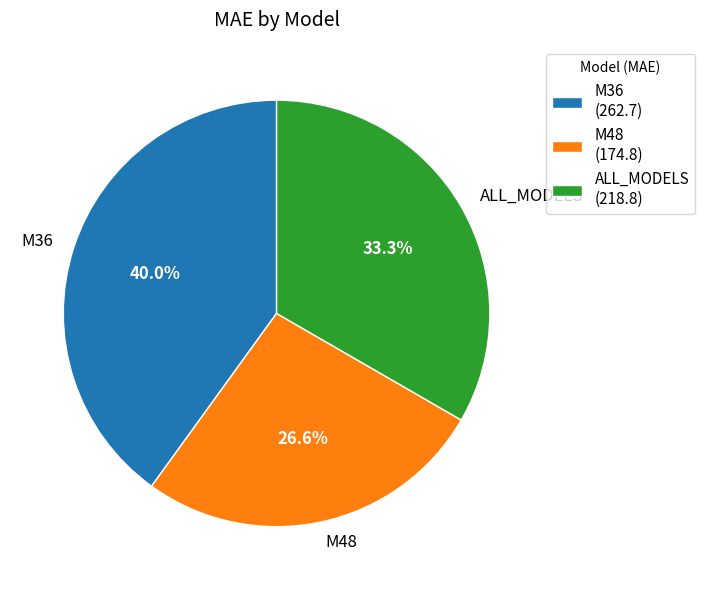

Which slice is the largest?

M36